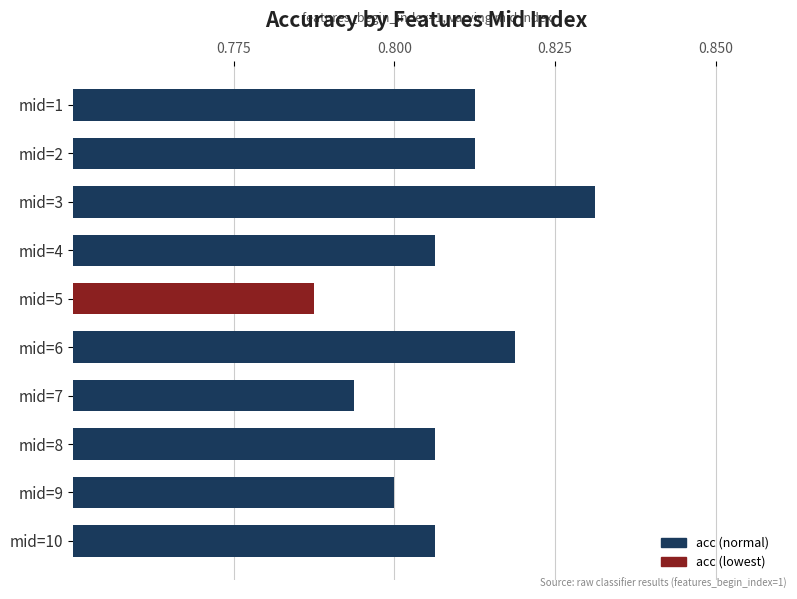

True or false: the data shows 0.2 at mid=5.

False